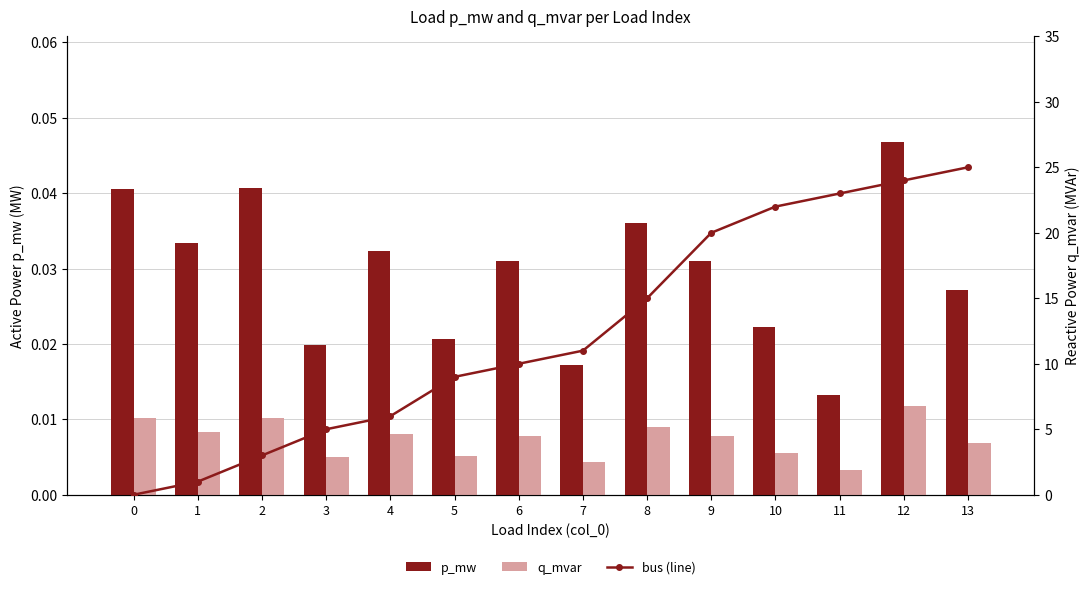

At 3, list the series in order from smallest to largest.

q_mvar, p_mw, bus (line)